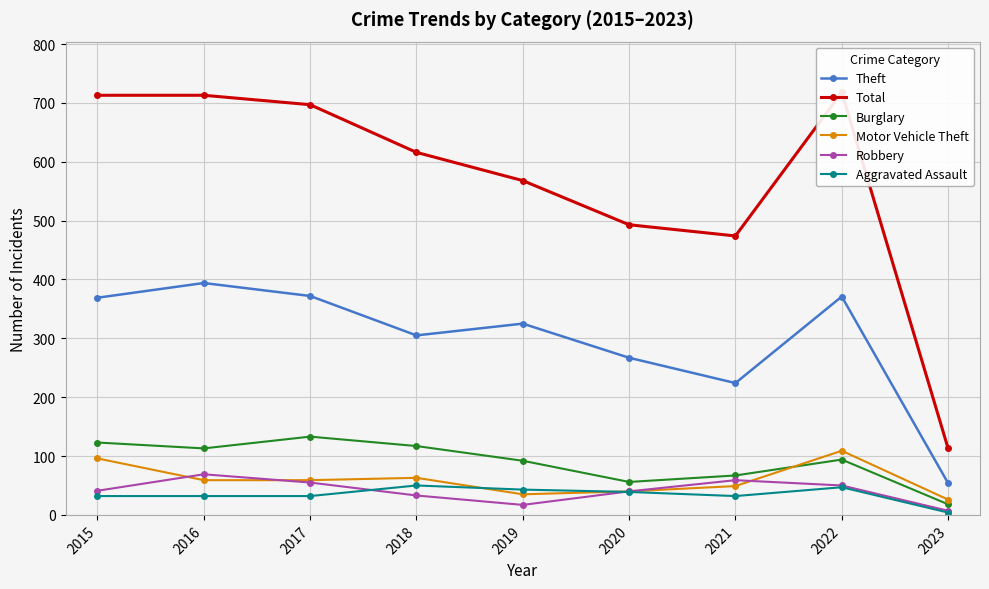

What is the value of the Robbery point at the 3rd from the left?

55